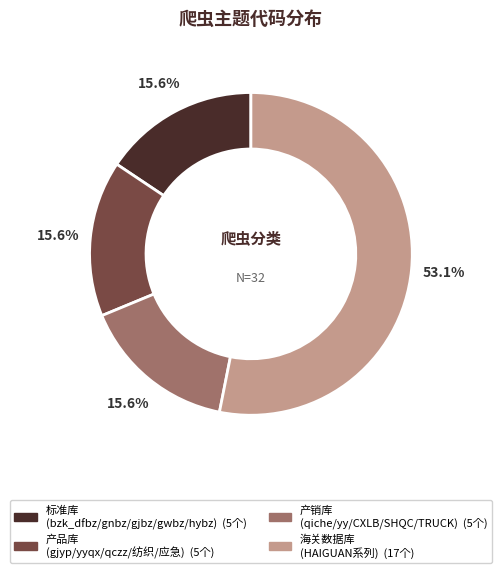

Does any single category account for the majority?

Yes